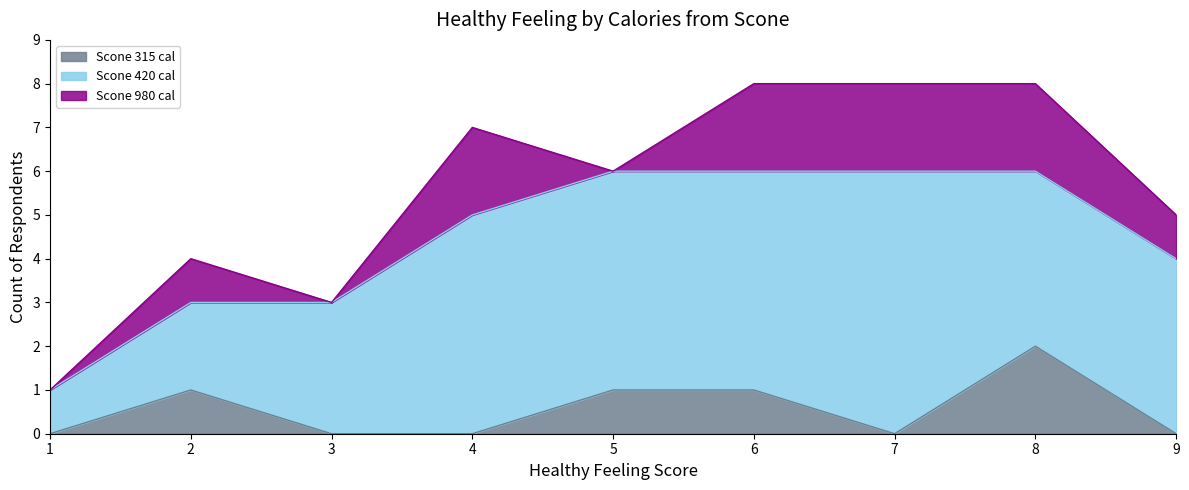

Which series has the largest total across all categories?

calories_scone_420